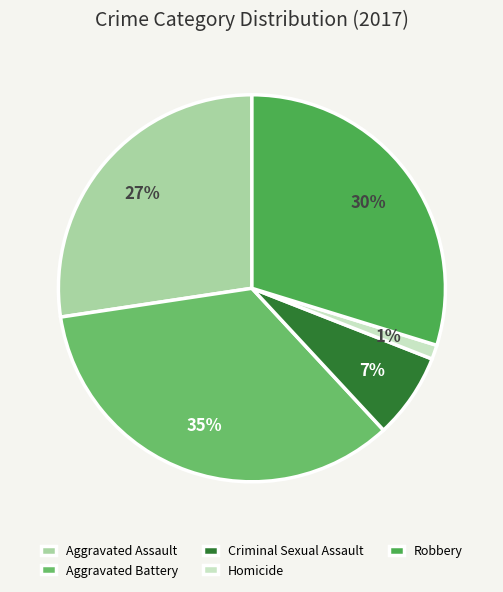

Is the sum of Robbery and Homicide greater than half?

No